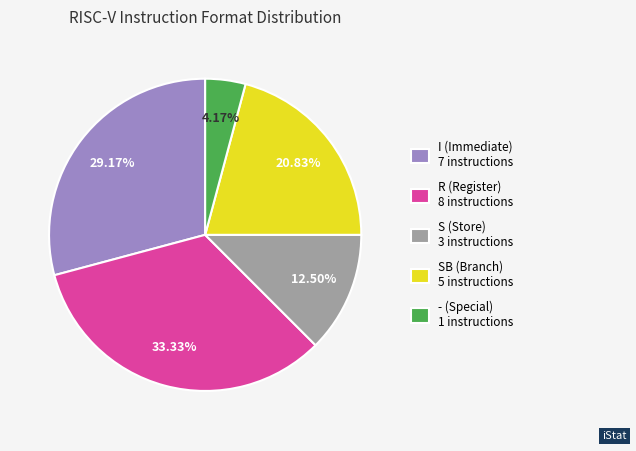

Is there any slice that represents more than half of the pie?

No